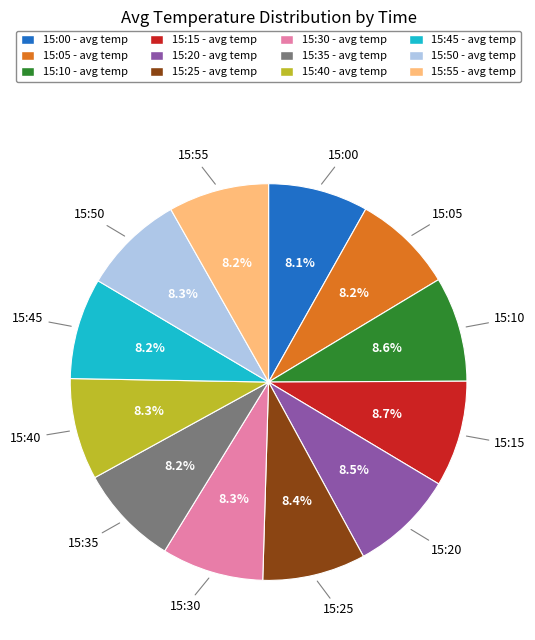

True or false: 15:55 accounts for 8% of the total.

True